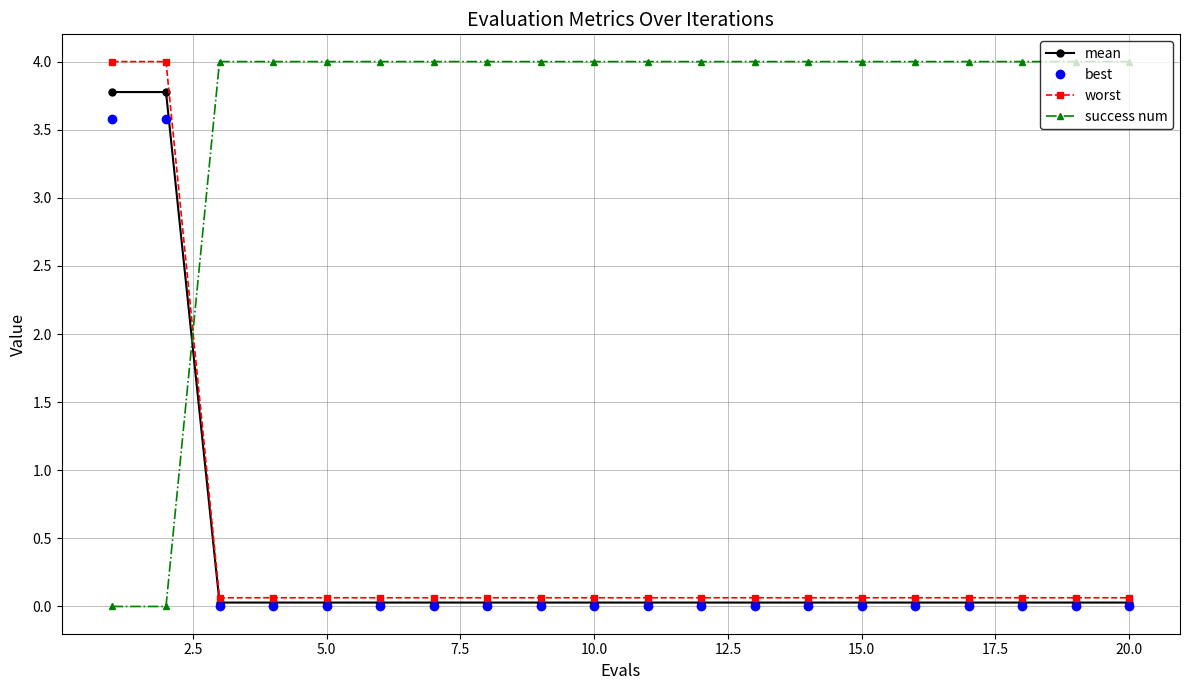

After their last crossing, which series has the higher values: best or success num?

success num